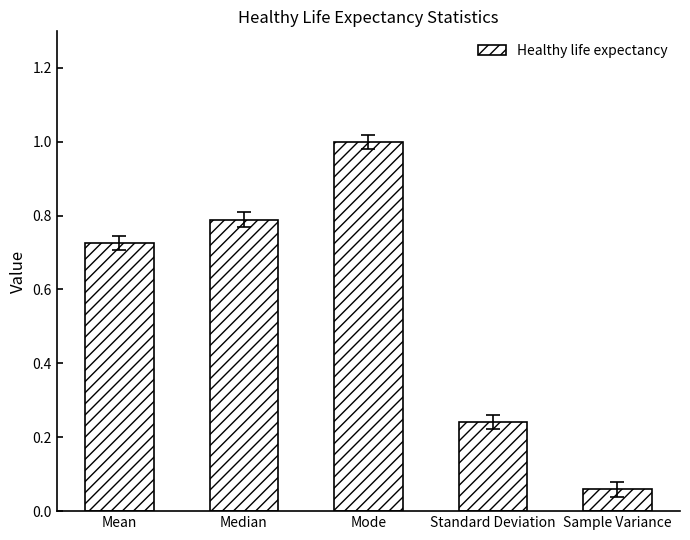

What is the label of the 5th bar from the right?

Mean